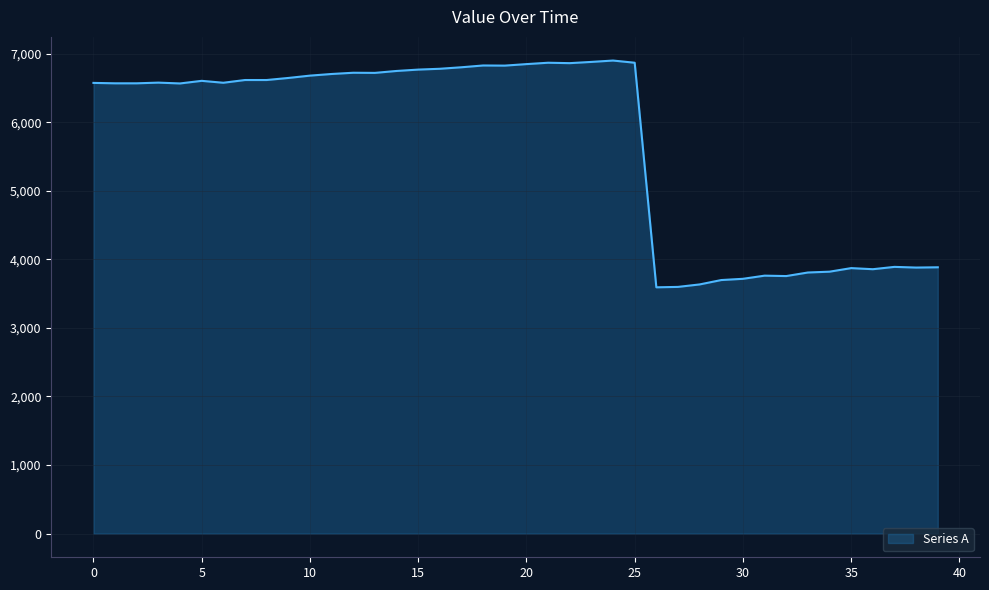

What is the minimum value shown in the chart?

3592